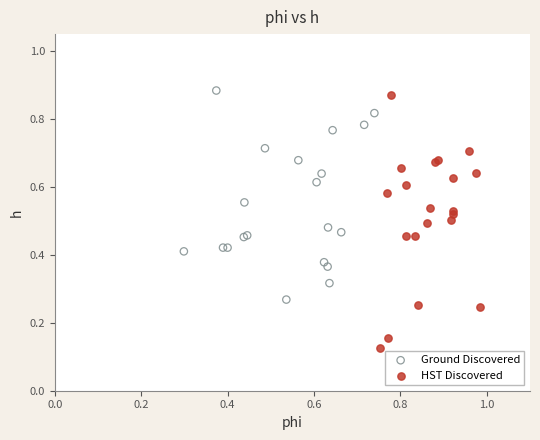

Which series contains the lowest Y value?

HST Discovered